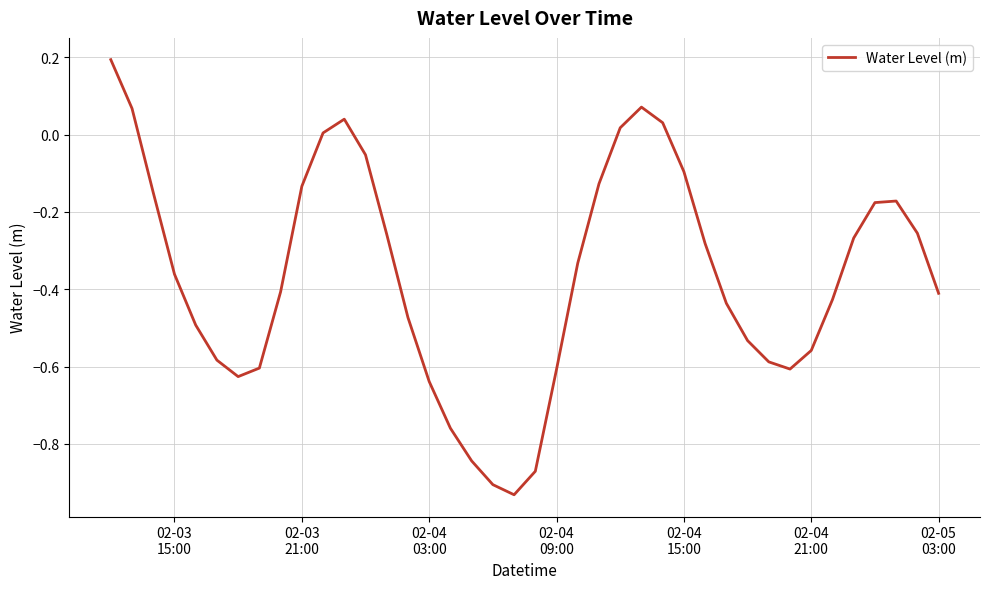

What is the difference between the maximum and minimum values?

1.1